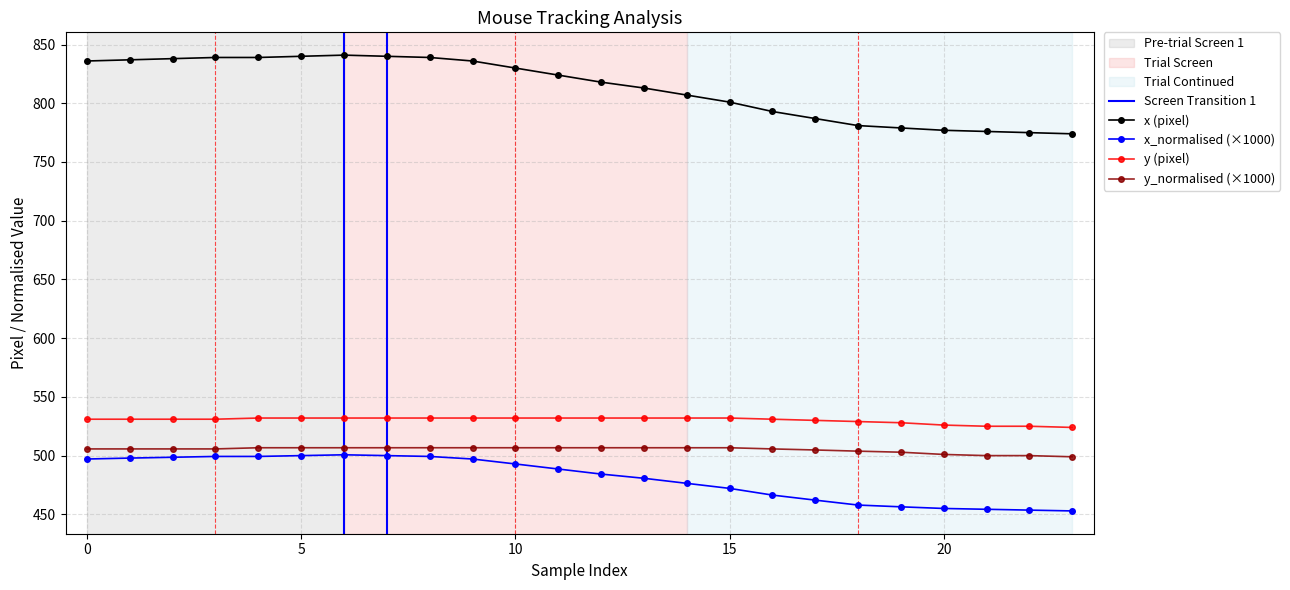

Which series has the largest range (max minus min)?

x